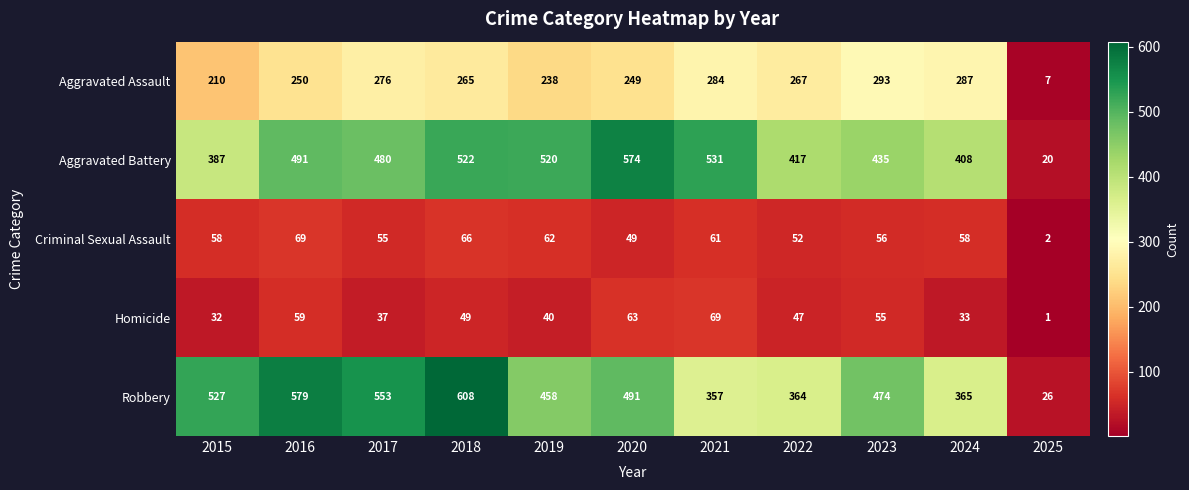

What is the sum of all Criminal Sexual Assault values?

588